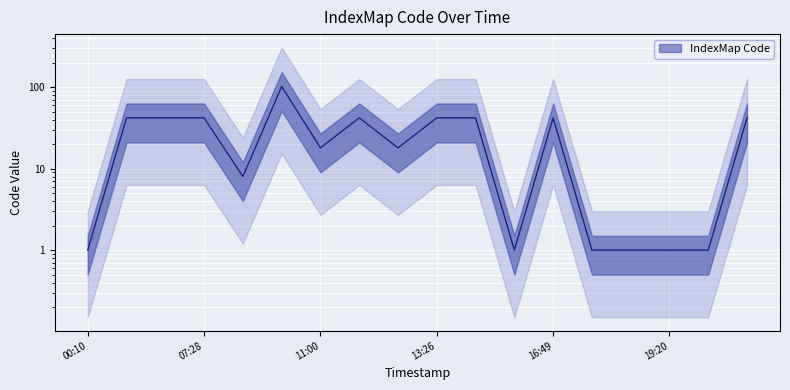

Is it true that the value at 2019-03-20 08:02 is 102?

True